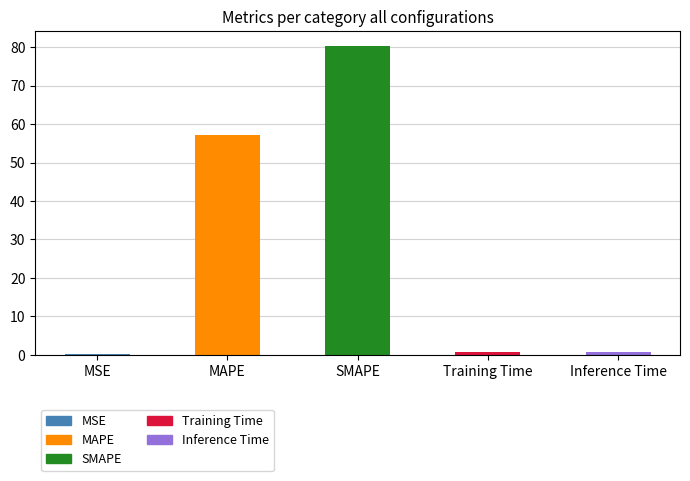

Are the bars grouped side by side (vs. stacked)?

No